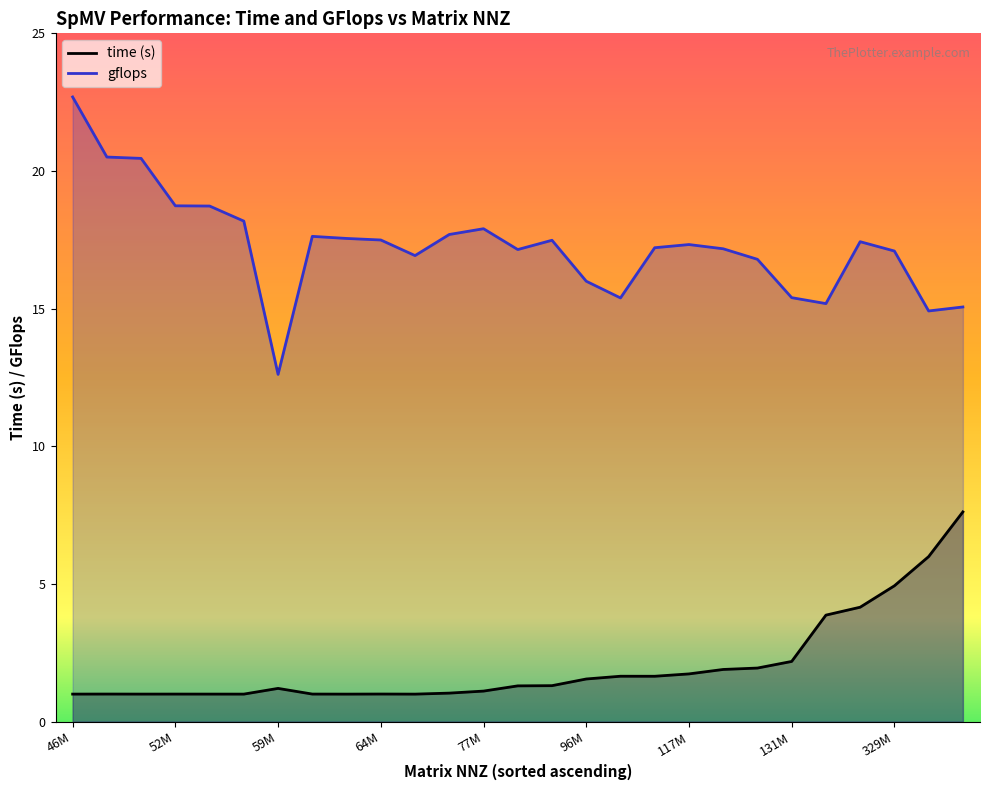

In gflops, how many points are higher than both neighbors (excluding endpoints)?

5